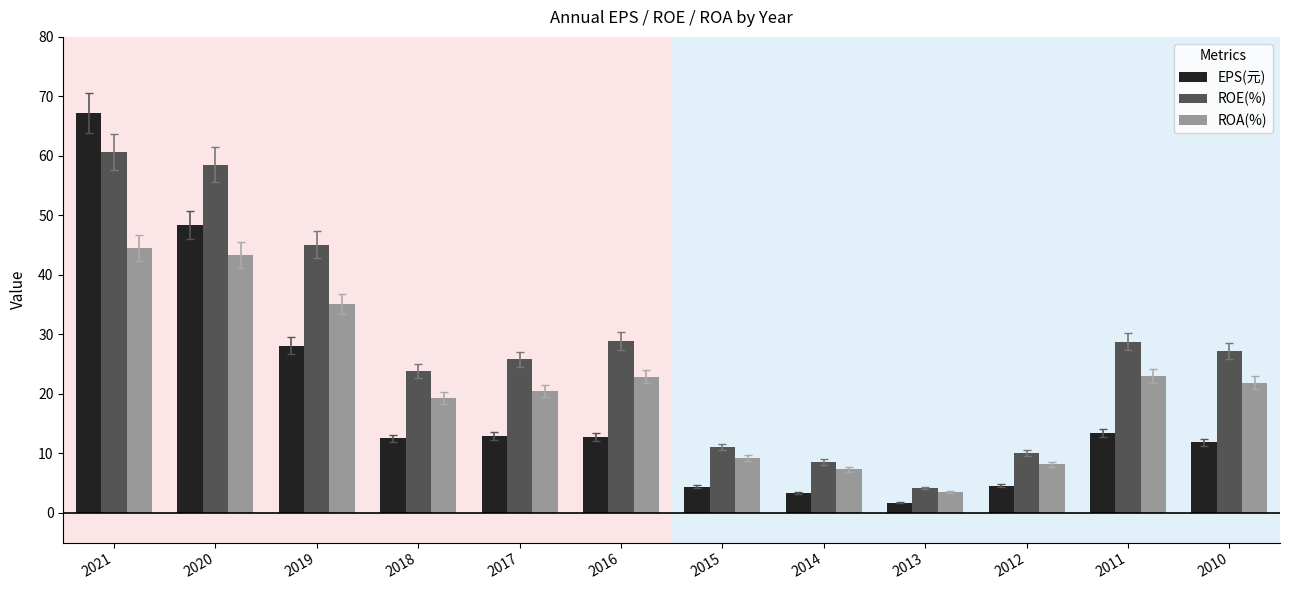

How many bars are there in each group?

3